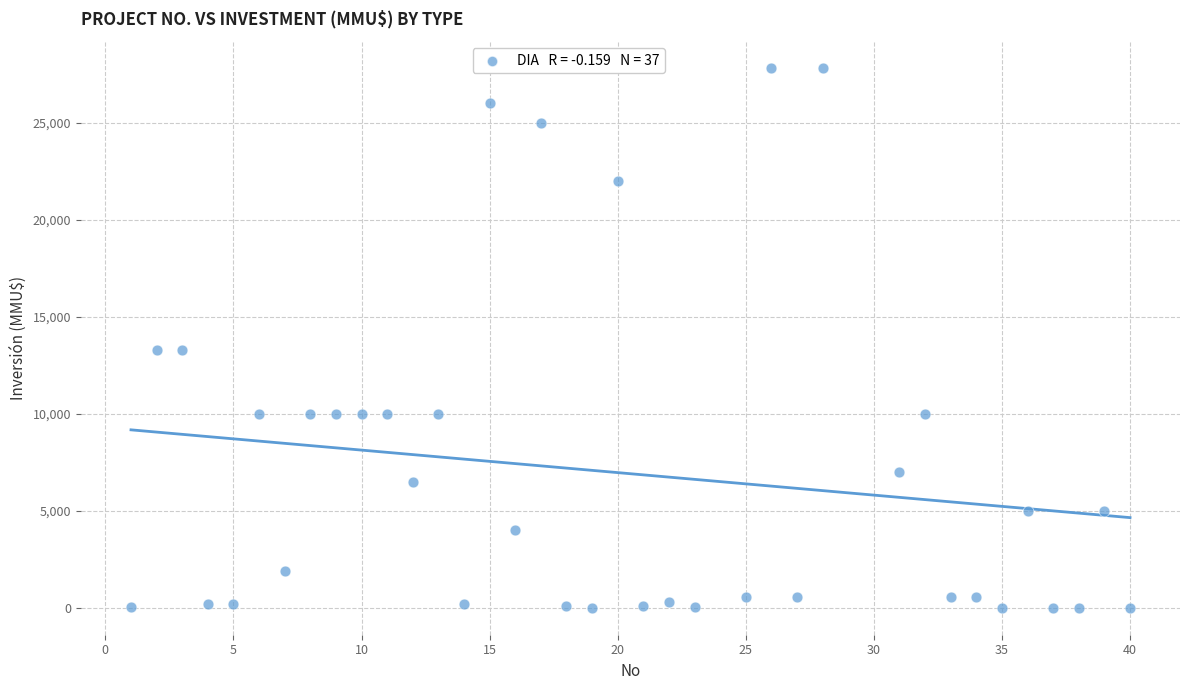

What is the range of Y values (max minus min)?

27800